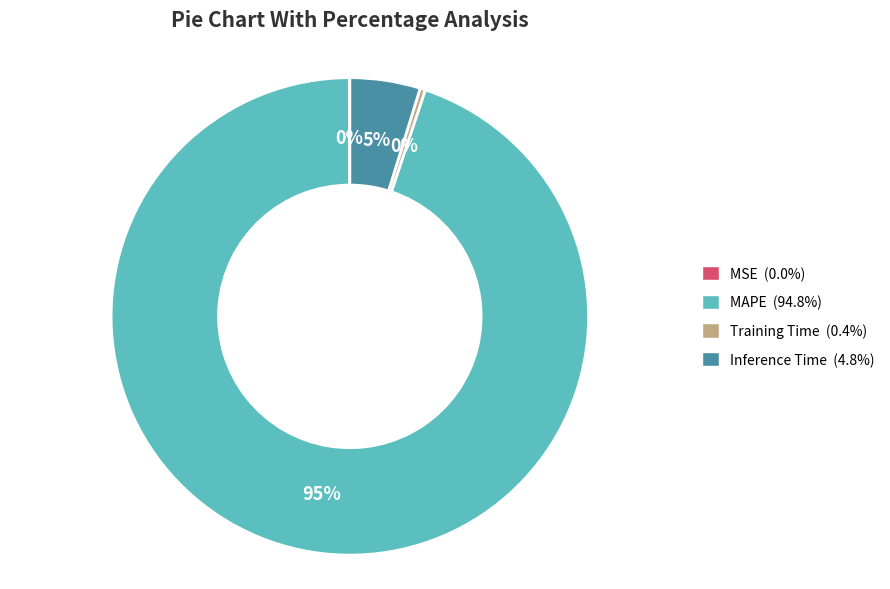

The Inference Time slice represents 5% of the pie. True or false?

True